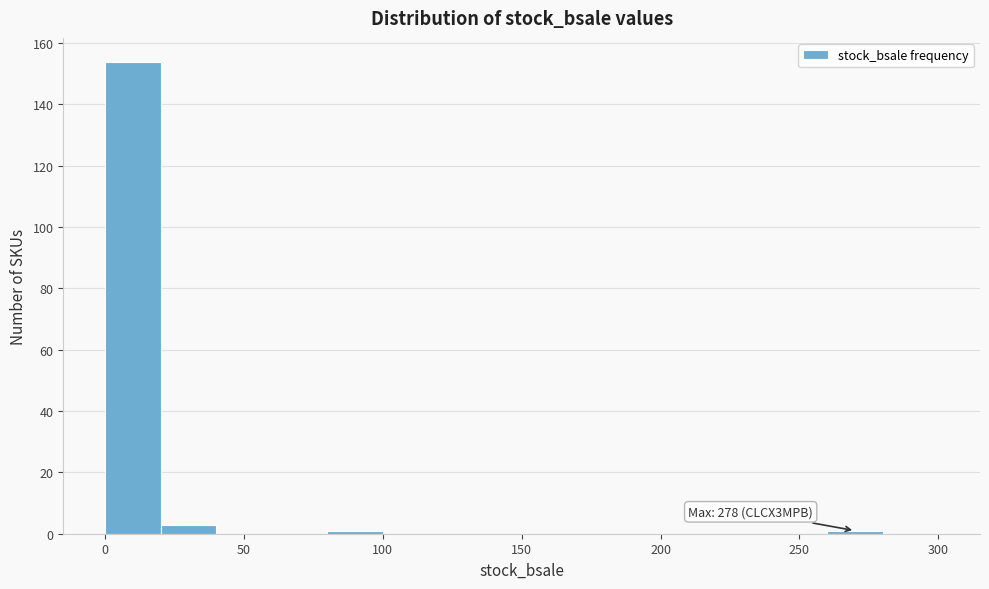

Over which range of the x-axis is the bar tallest?

0 to 20